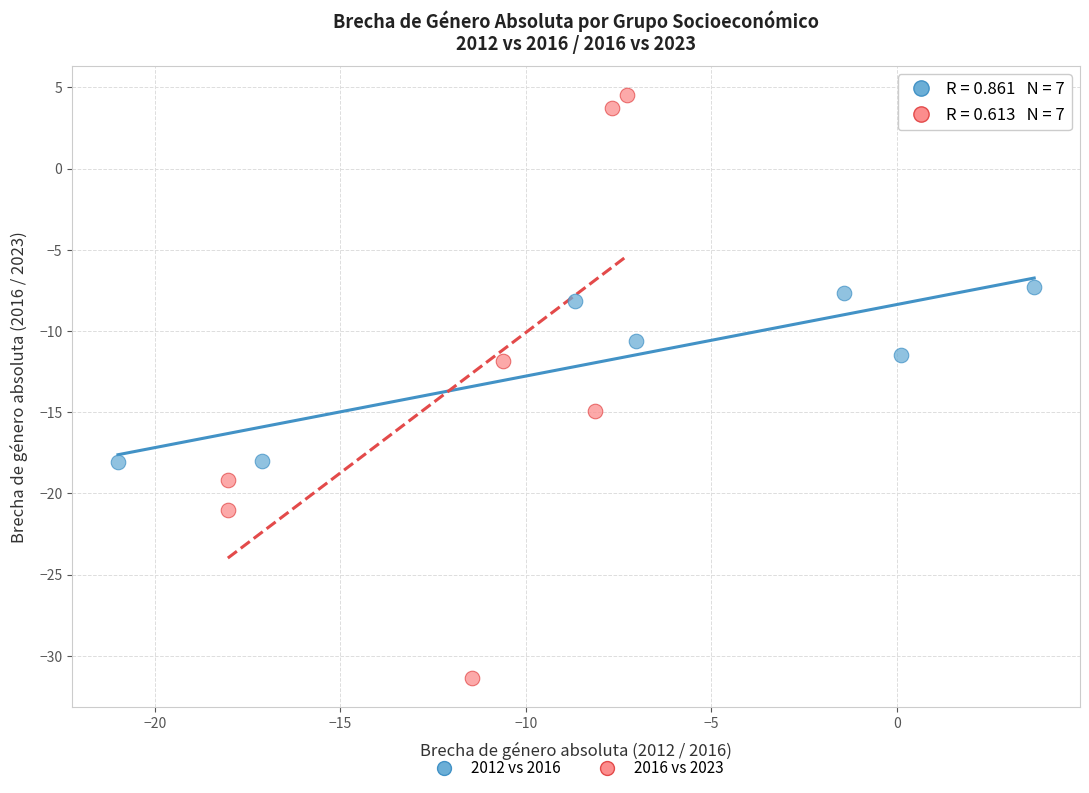

Which series contains the highest Y value?

2016 vs 2023